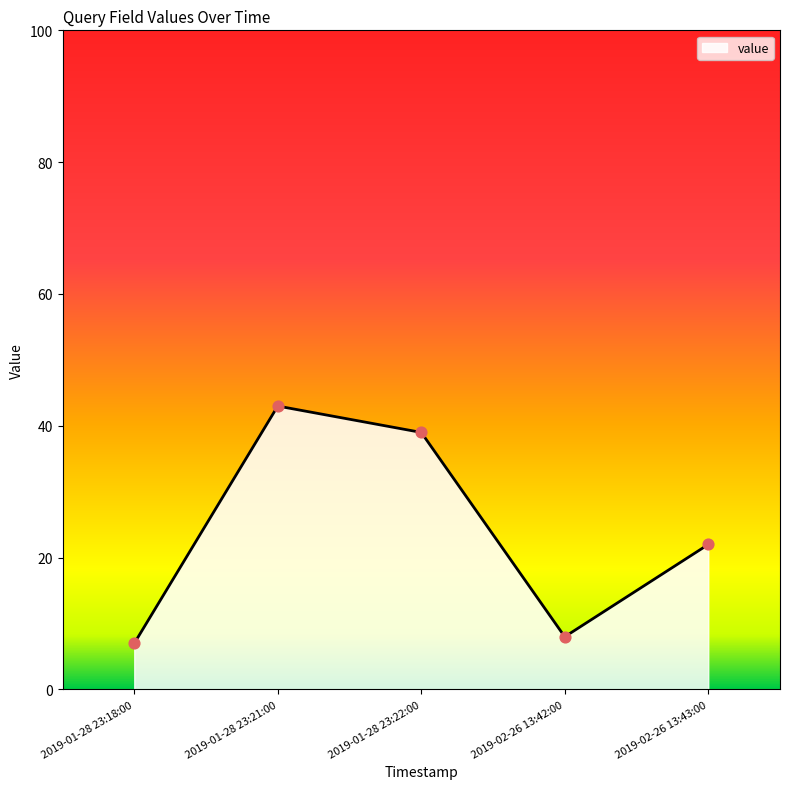

Between 2019-01-28 23:18:00 and 2019-02-26 13:42:00, which is larger?

2019-02-26 13:42:00